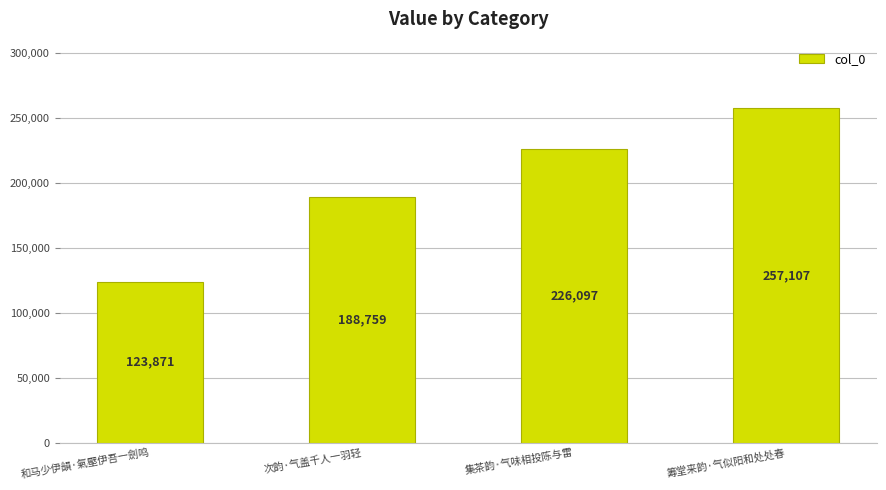

Which label corresponds to the smallest value in the chart?

和马少伊韻·氣壓伊吾一劍鸣